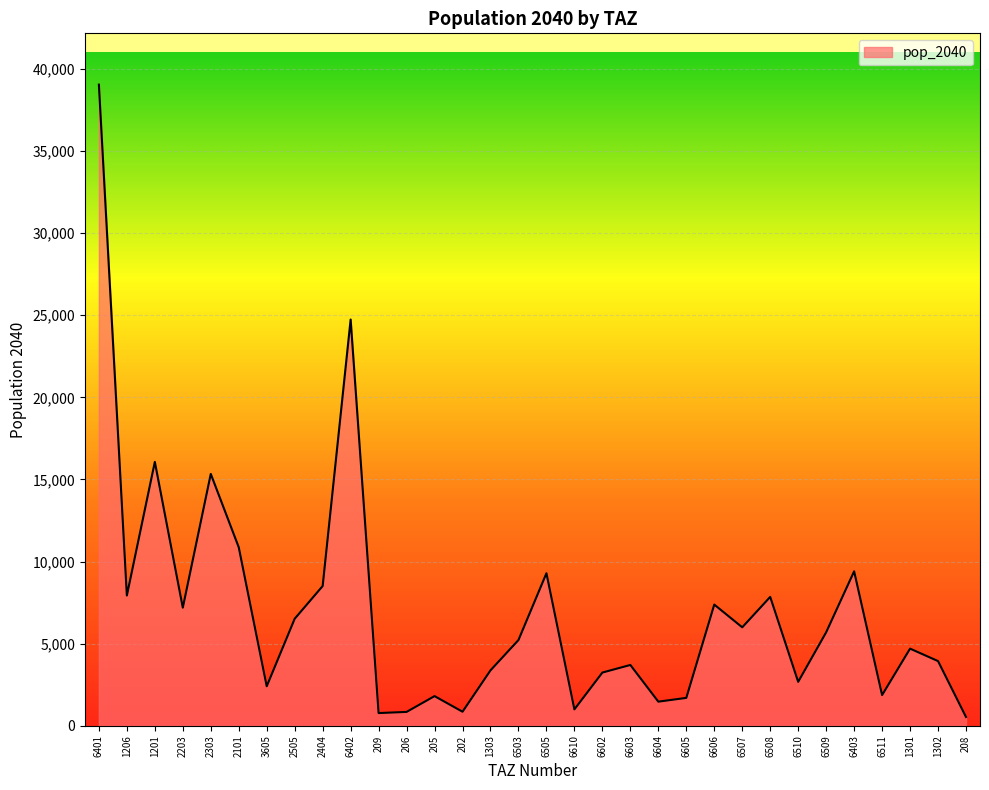

What is the difference between the maximum and minimum values?

38511.4